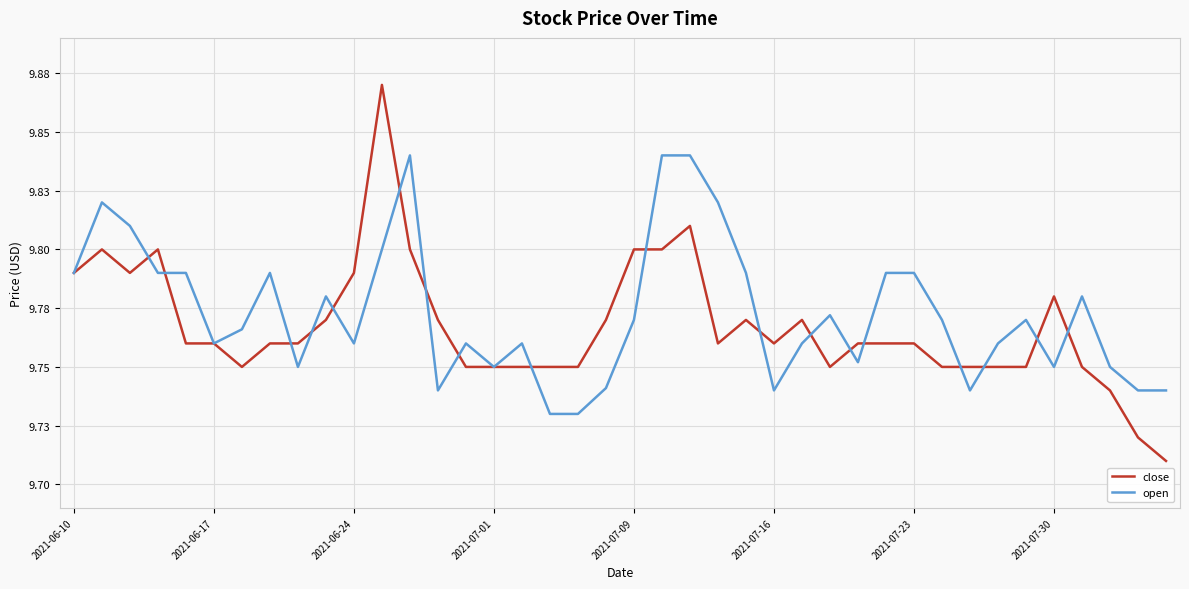

At which category is the sum across all series the highest?

11